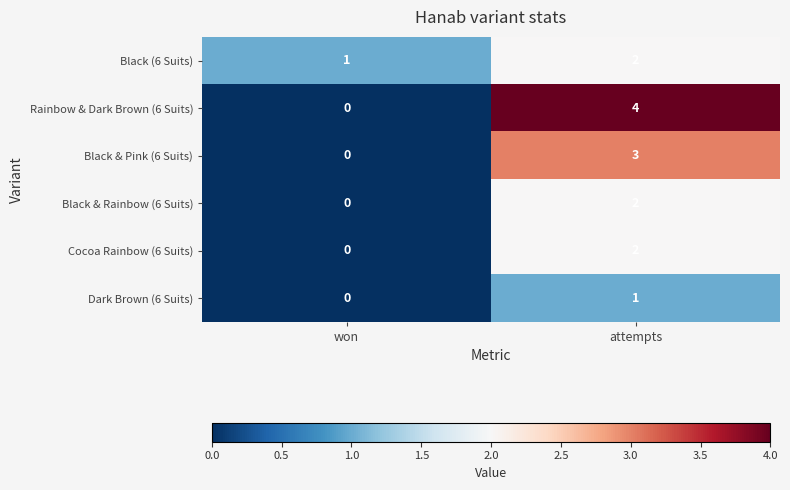

Which category has the lowest value across all series?

won